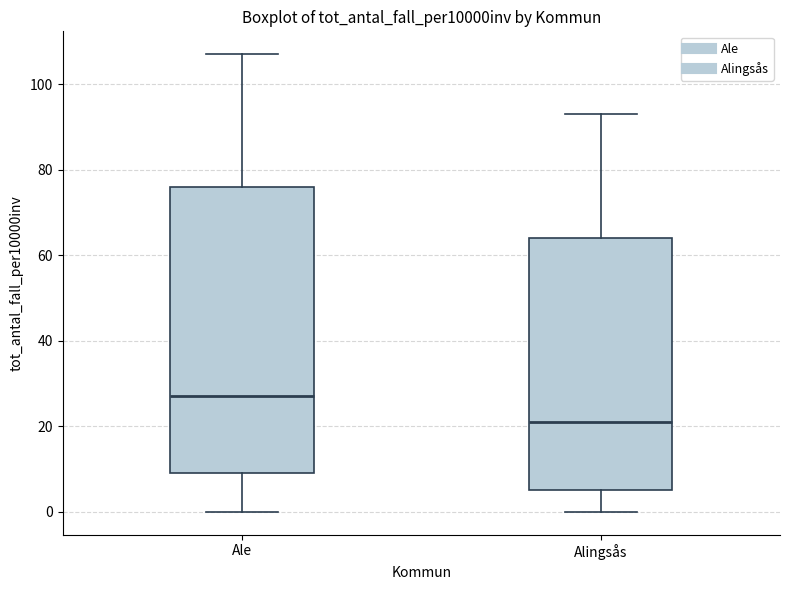

Which box's median line is the lowest?

Alingsås